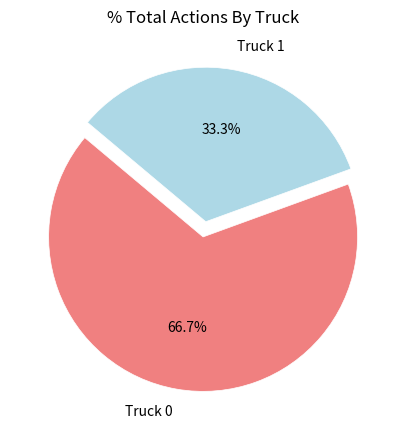

What is the ratio of the value at Truck 1 to the value at Truck 0?

0.5